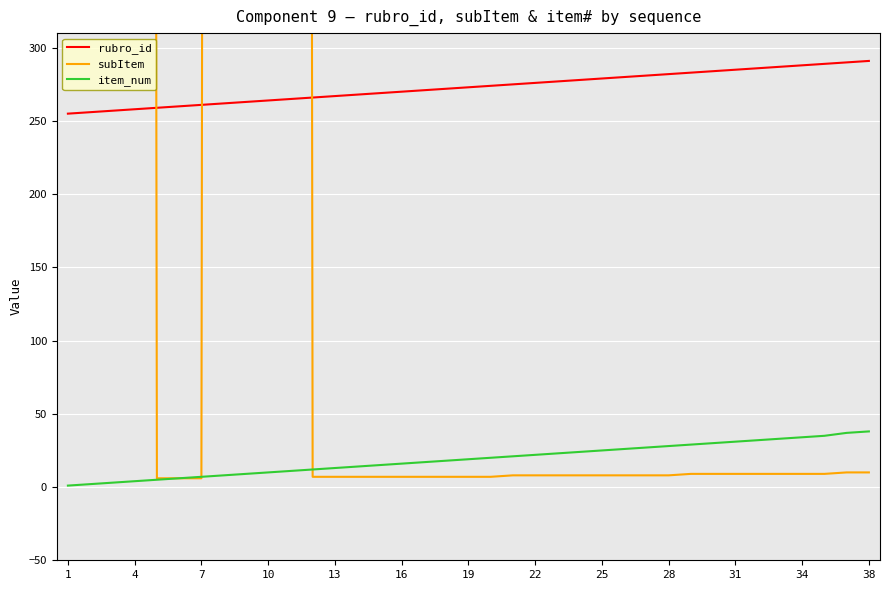

True or false: subItem has more than 0 points higher than both neighbors.

False